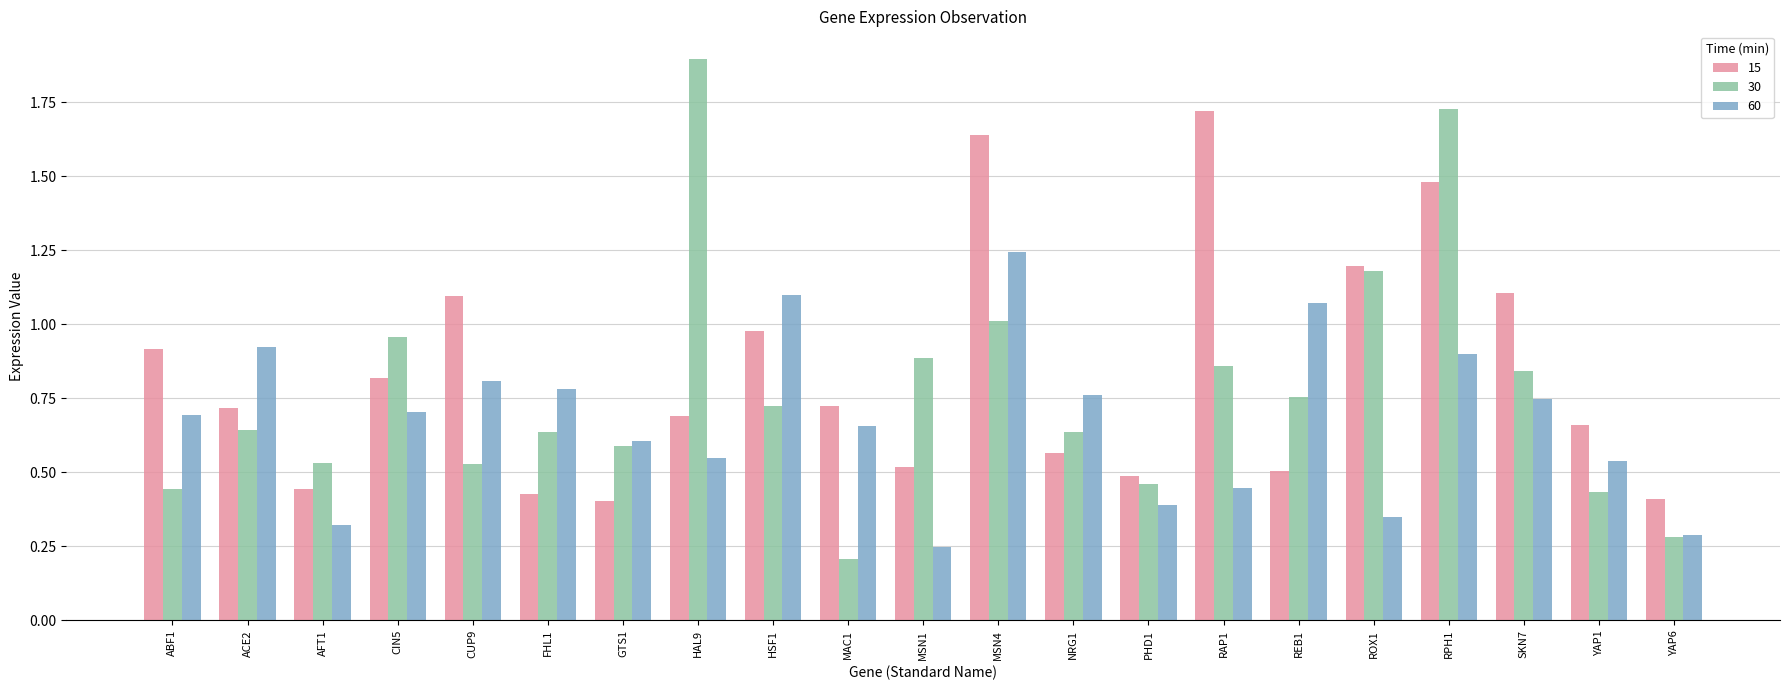

The value of 15 at CUP9 is 1.5. True or false?

False